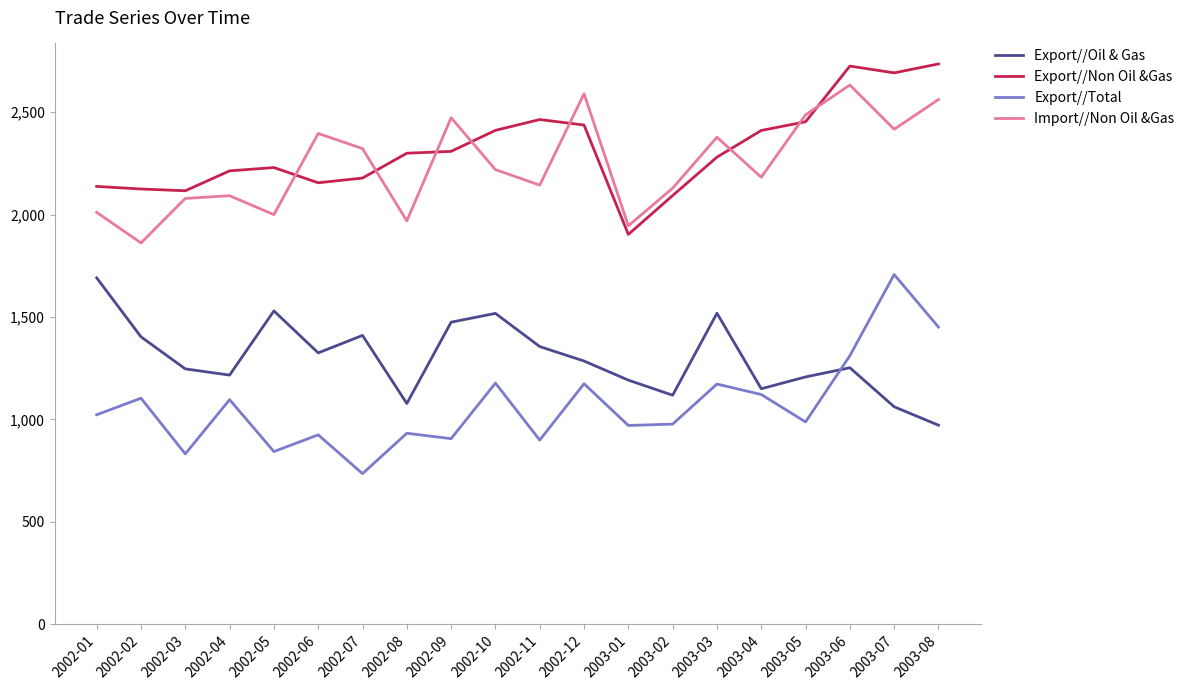

The Import//Non Oil &Gas series shows 1309.7 at 2003-04. True or false?

False